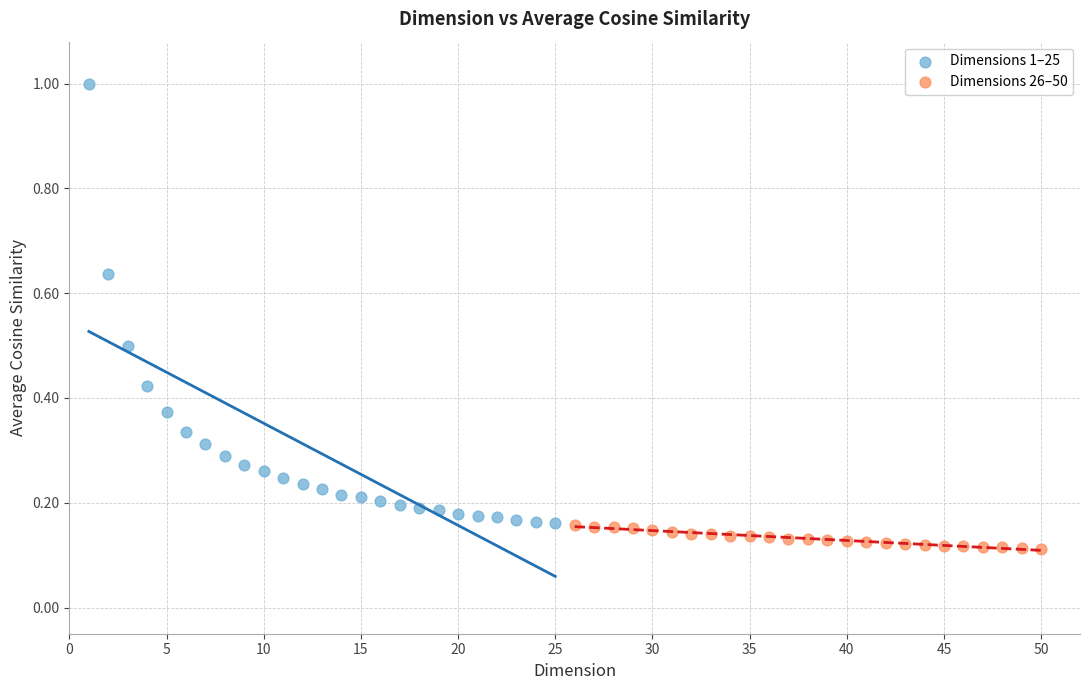

Which series reaches the maximum Y coordinate?

Dimensions 1–25